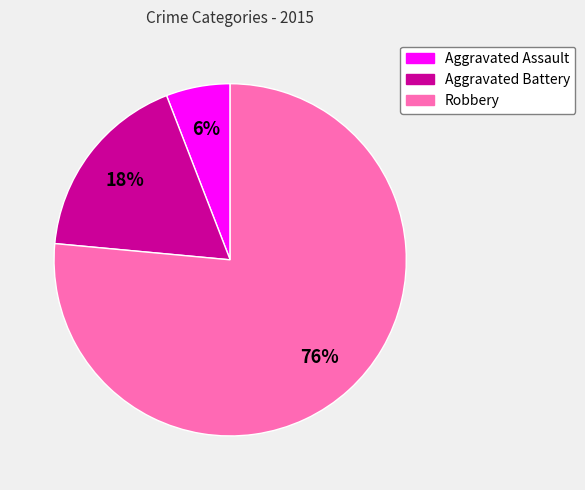

Which slice is the smallest?

Aggravated Assault